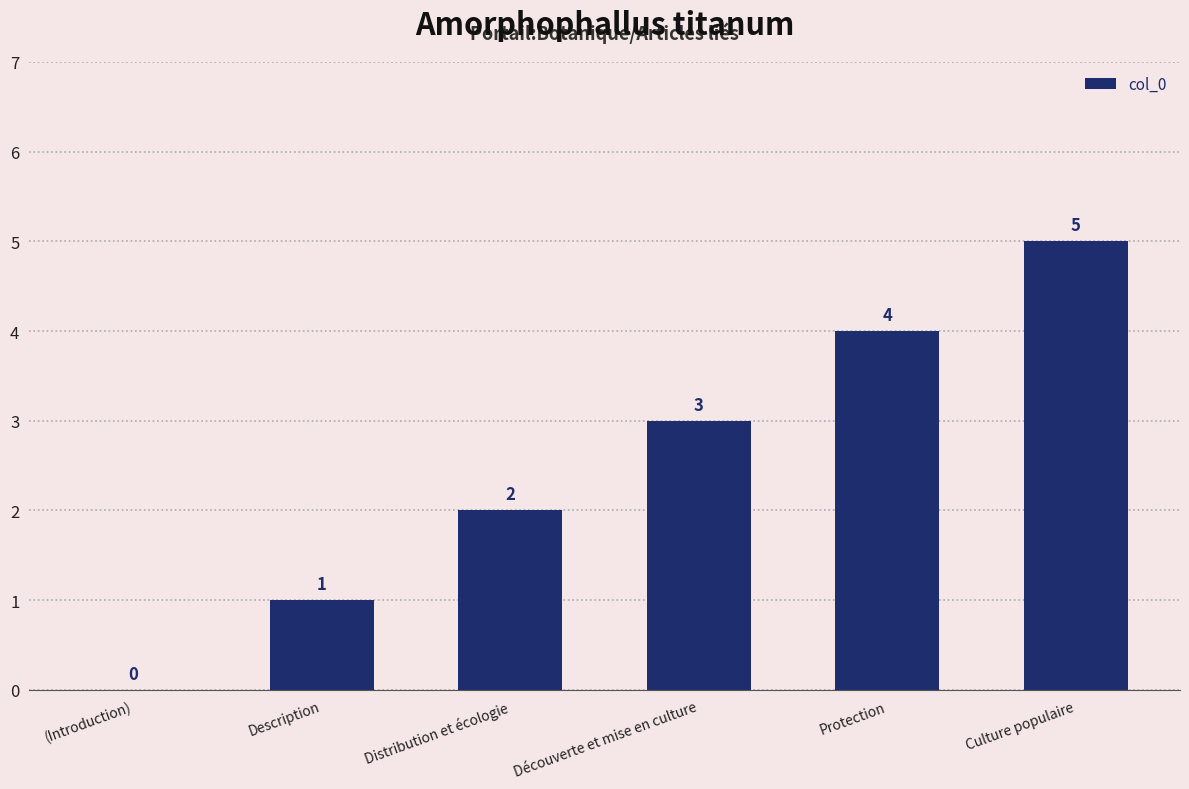

What is the sum of all values?

15